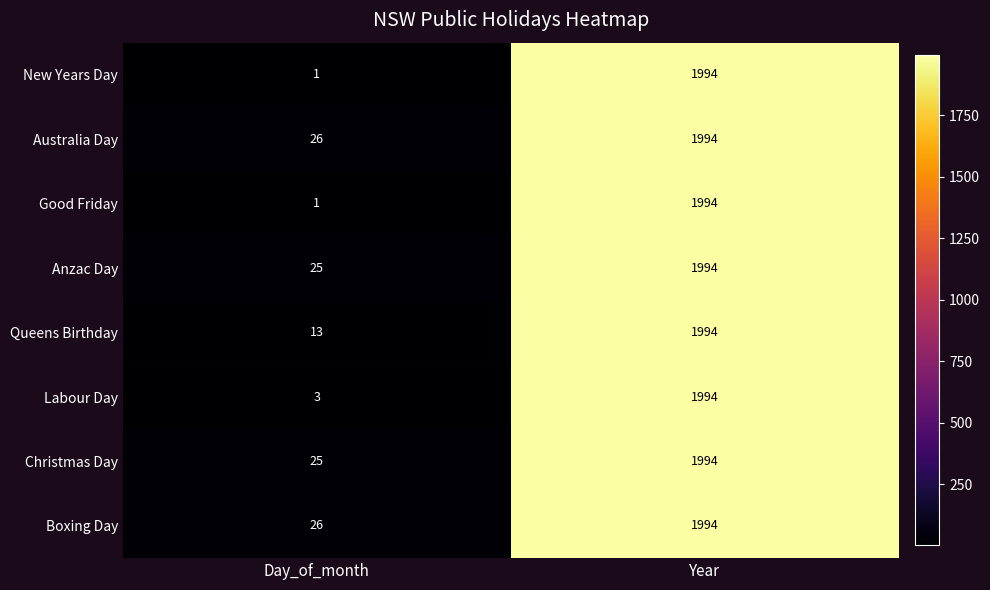

What value does the Christmas Day series have at Day_of_month?

25